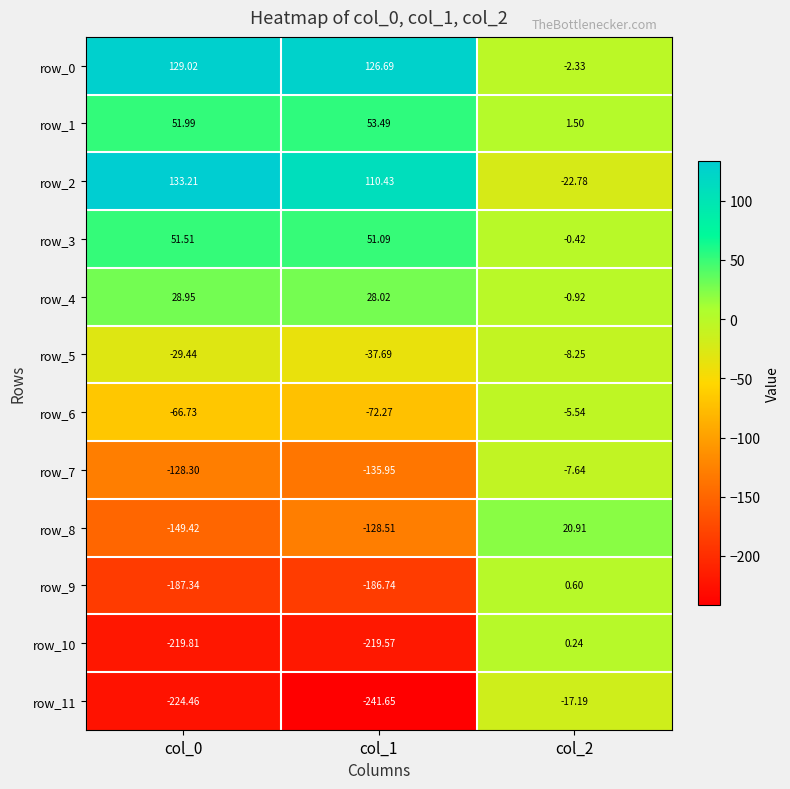

True or false: row_8 has a value of -128.5 at col_1.

True